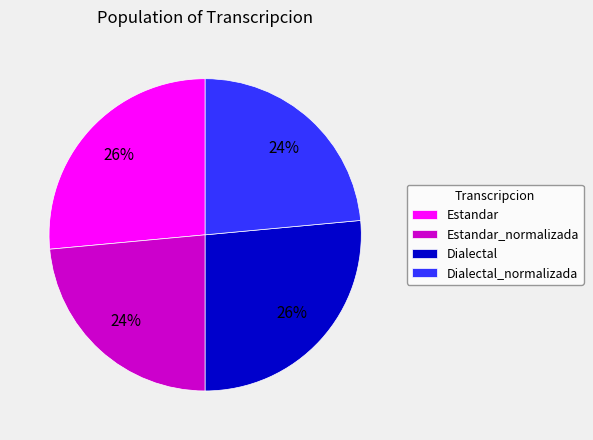

Which has a higher value, Dialectal_normalizada or Estandar?

Estandar